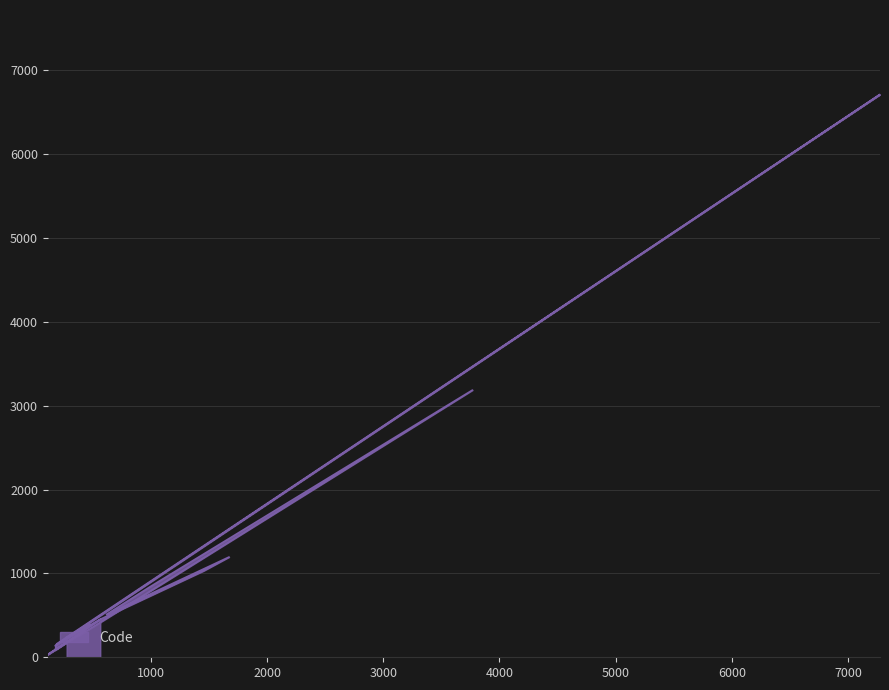

What is the label of the 9th point from the right?

1453